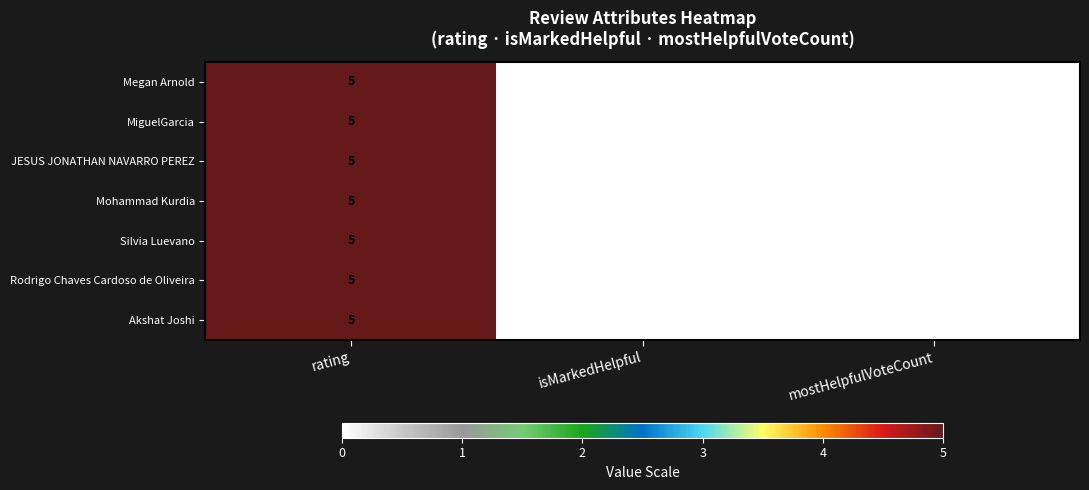

Count the MiguelGarcia values in the range 0 to 5.

3